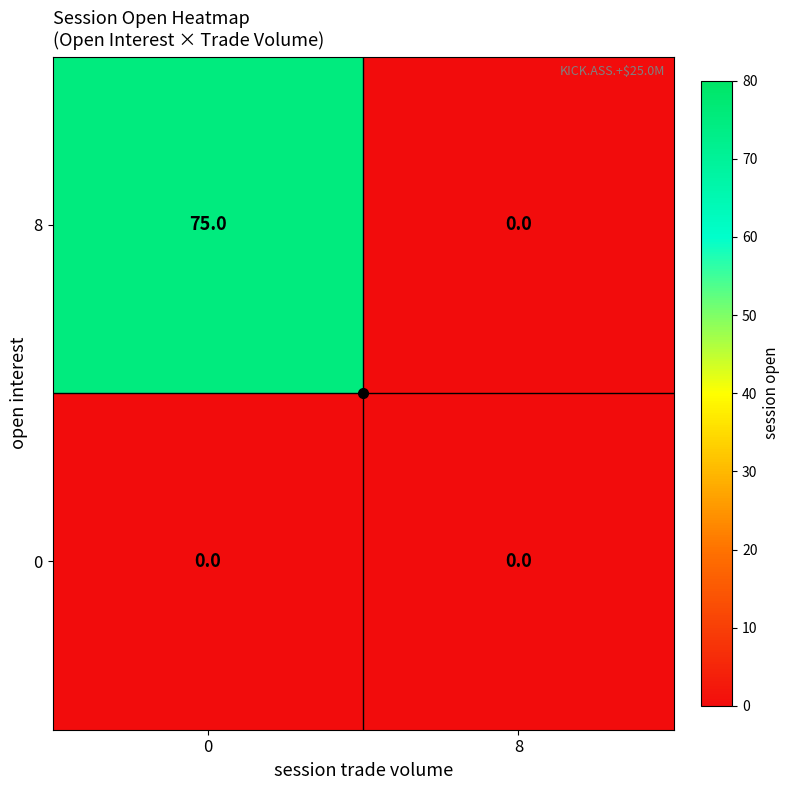

The value of 0 at 0 is 0. True or false?

True